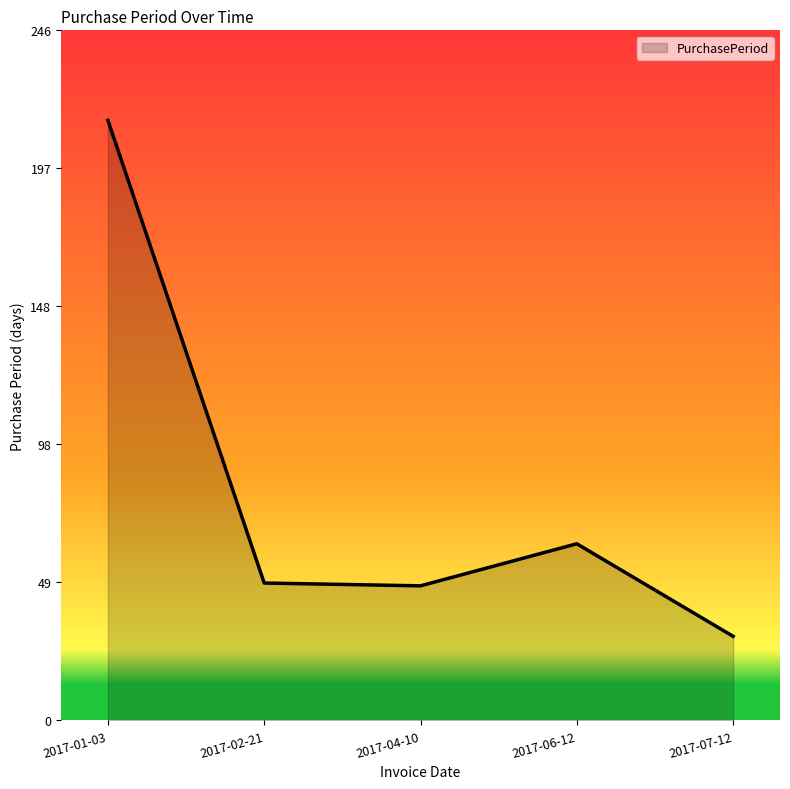

At which category does the chart reach its minimum across all series?

2017-07-12